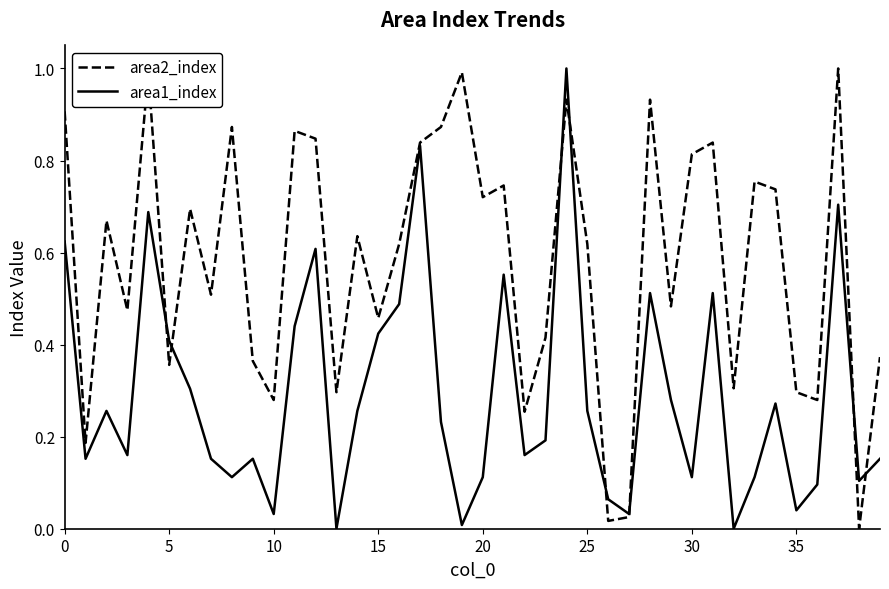

List the series in order of their overall mean, highest first.

area2_index, area1_index